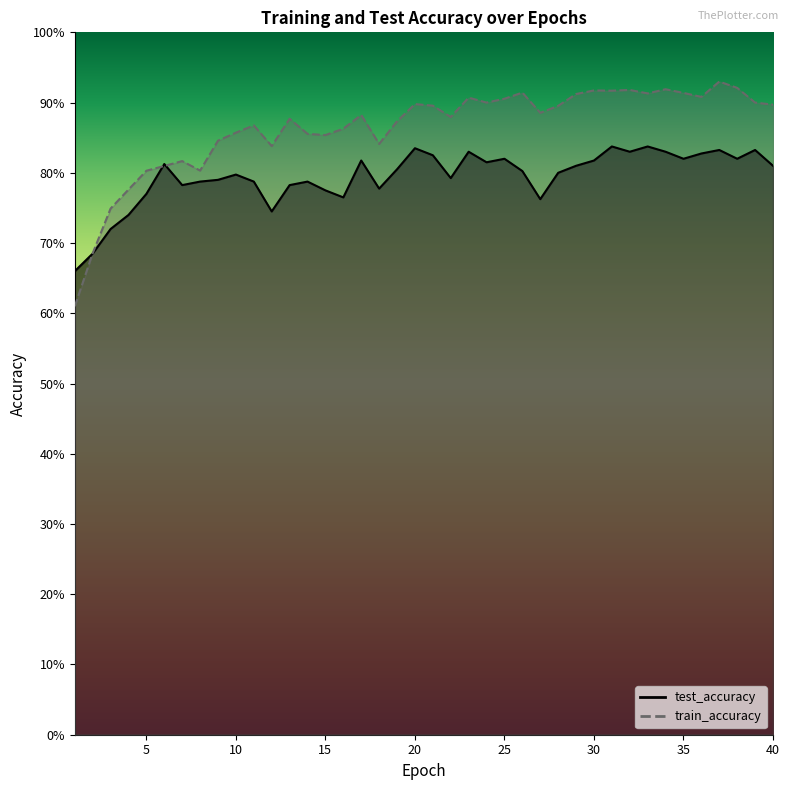

True or false: train_accuracy has a value of 1.3 at 26.

False